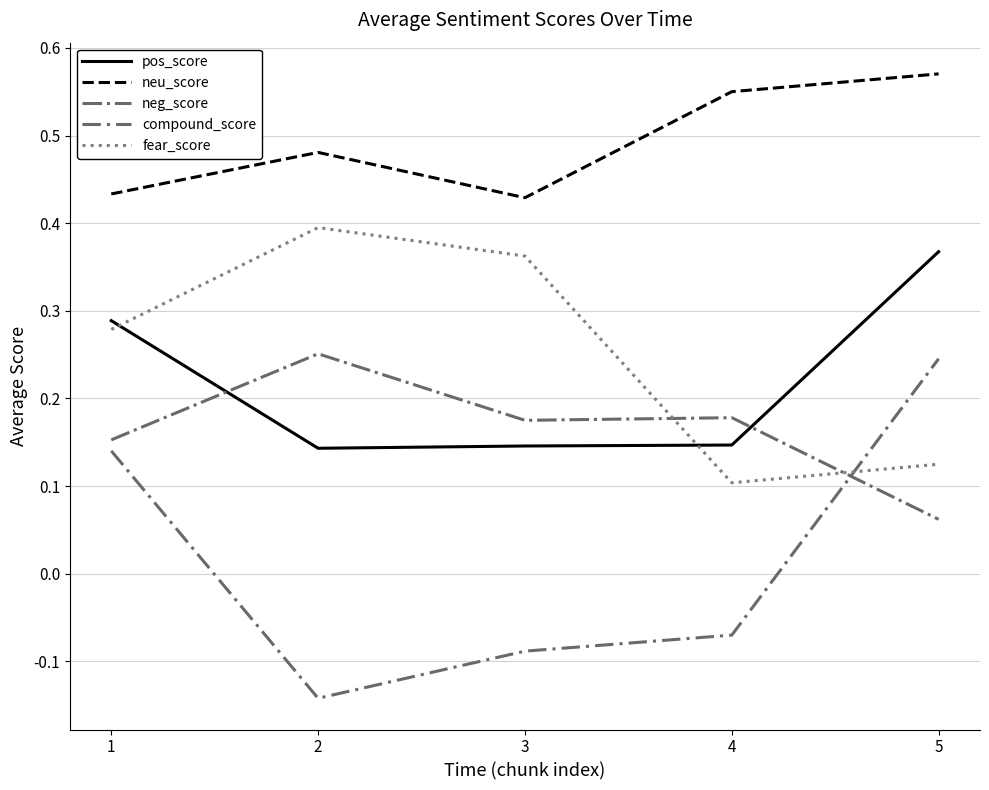

At which category does neg_score reach its first local peak?

2